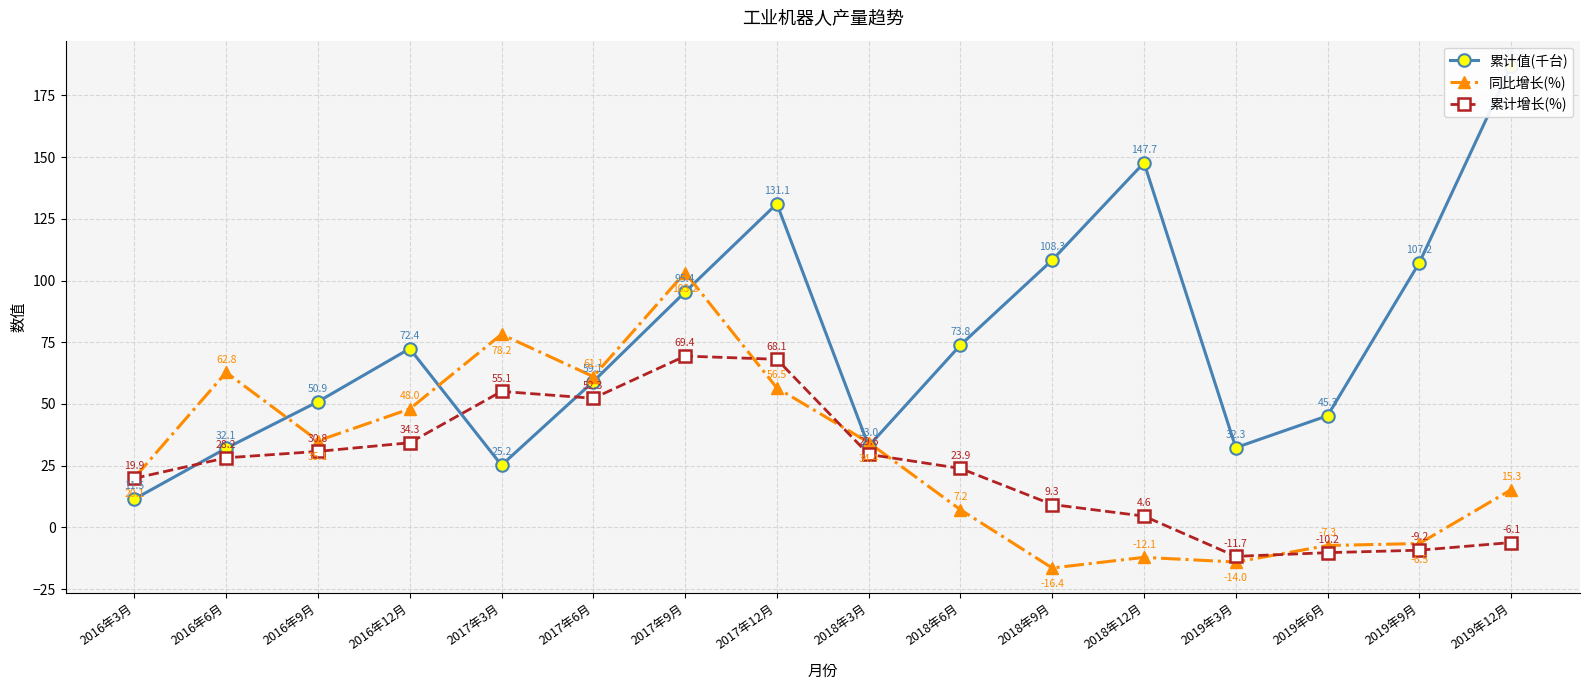

How many distinct data groups are displayed?

3